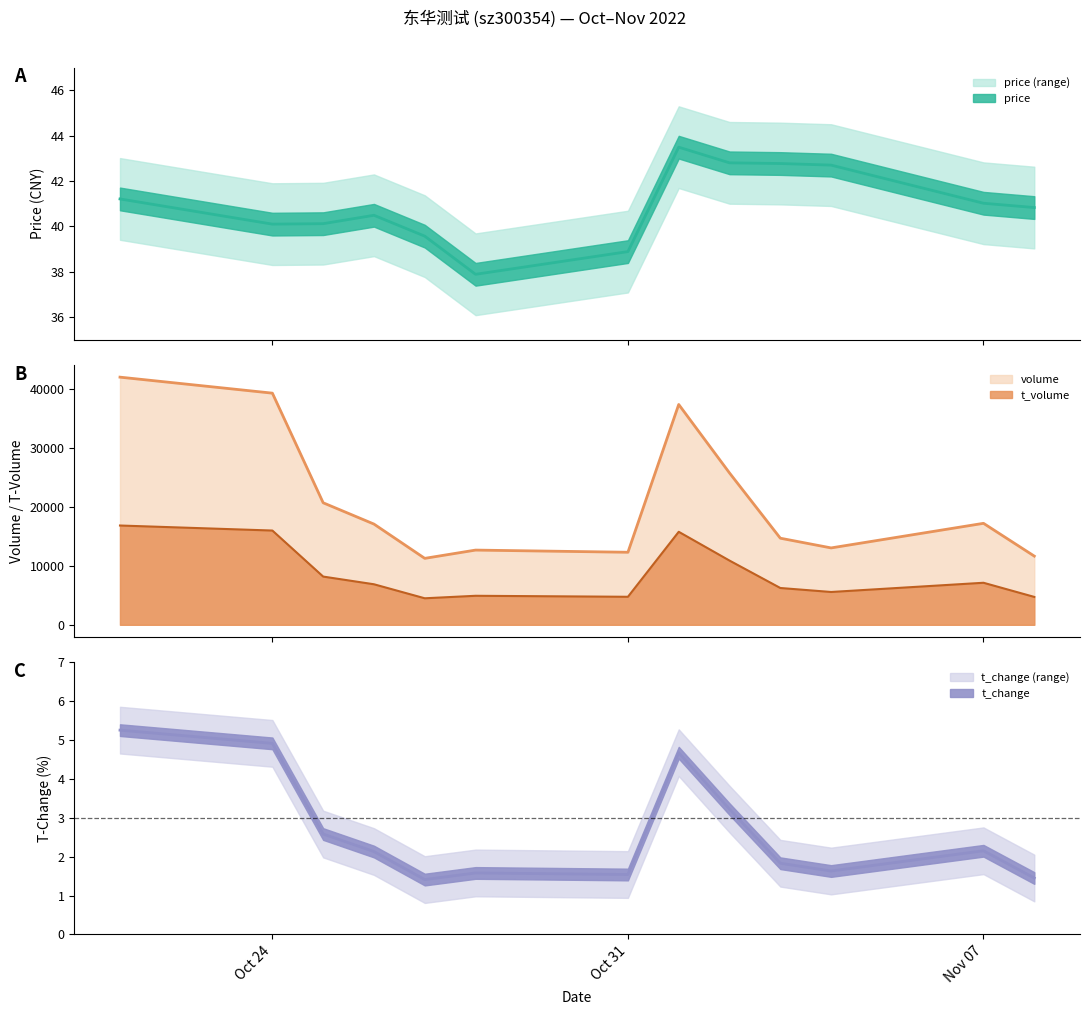

How many values in the volume series are below 17053?

6